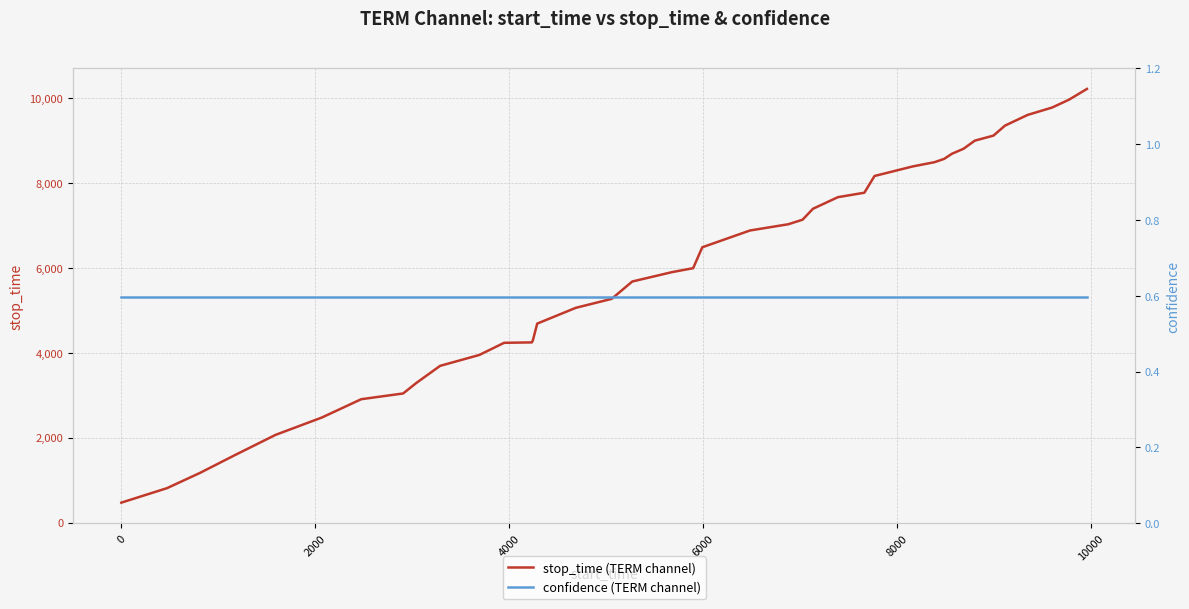

True or false: stop_time (TERM channel) and confidence (TERM channel) cross at least once.

False